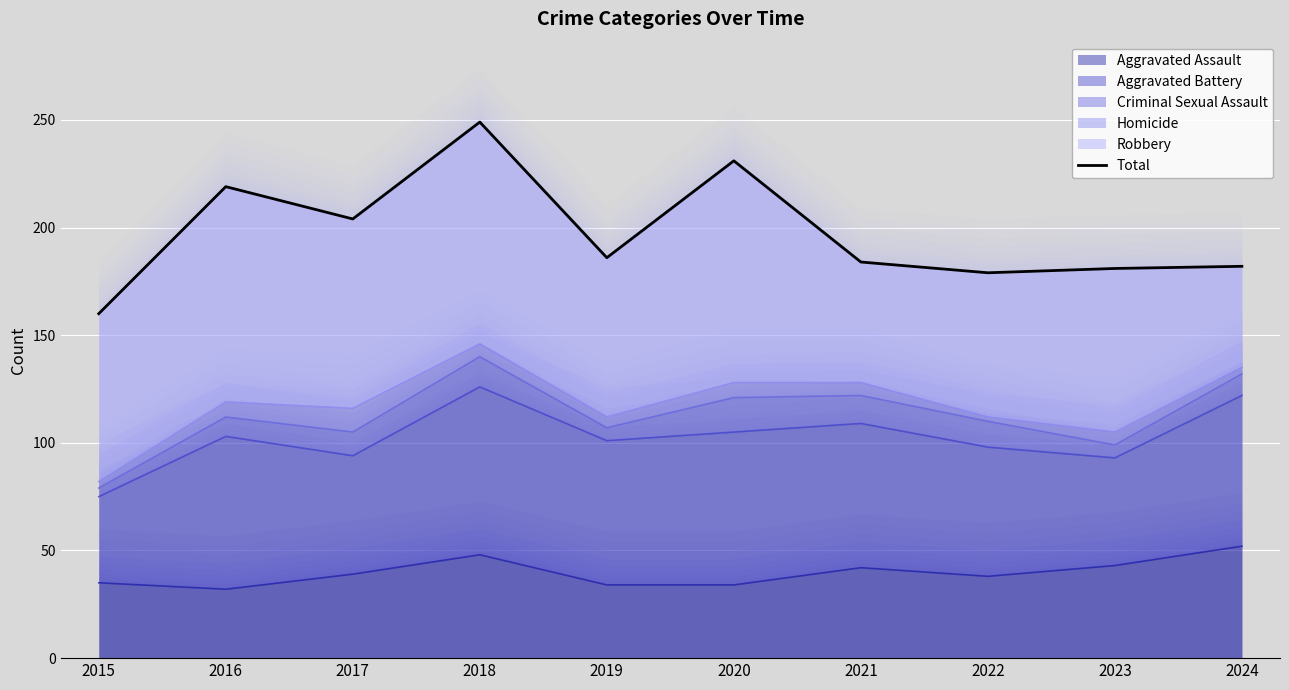

What is the value of the 9th point from the left?

181